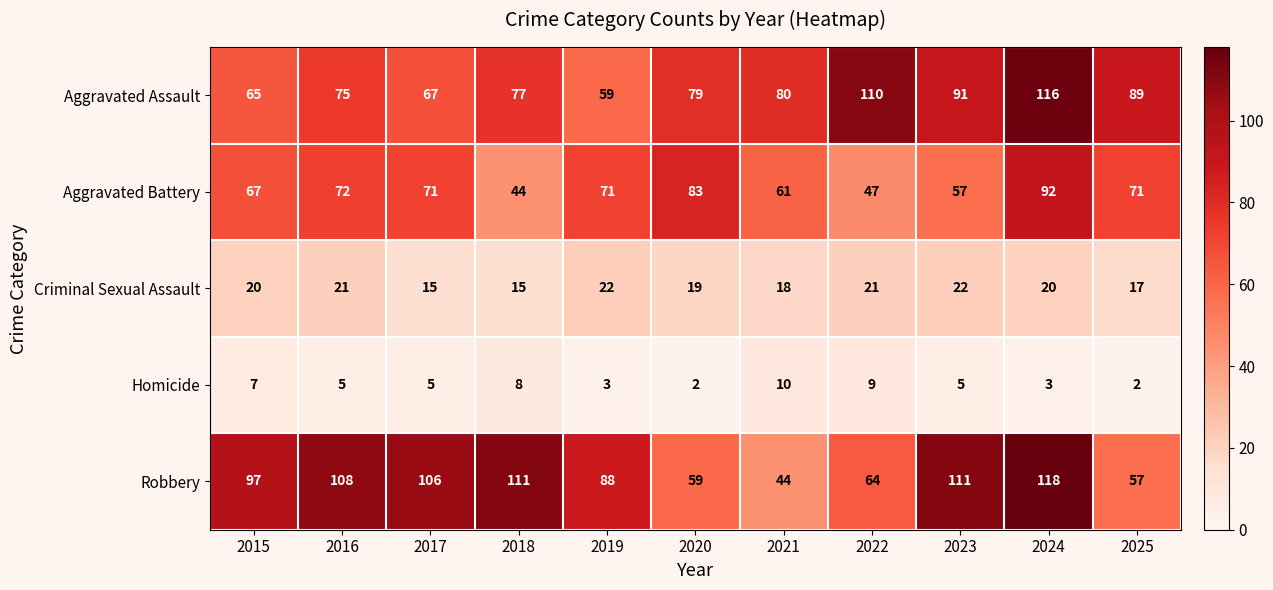

Between 2015 and 2023, which series saw the biggest shift?

Aggravated Assault